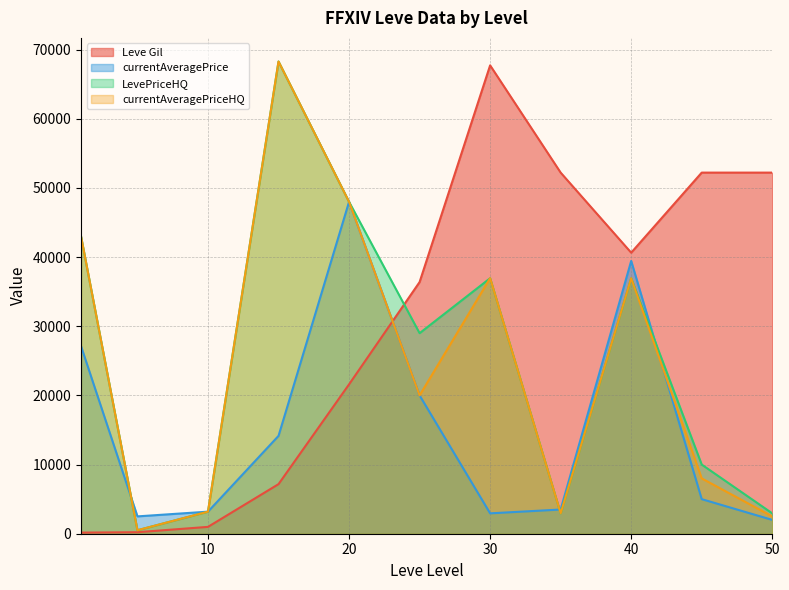

What is the difference between the second highest and second lowest values in the currentAveragePriceHQ series?

45500